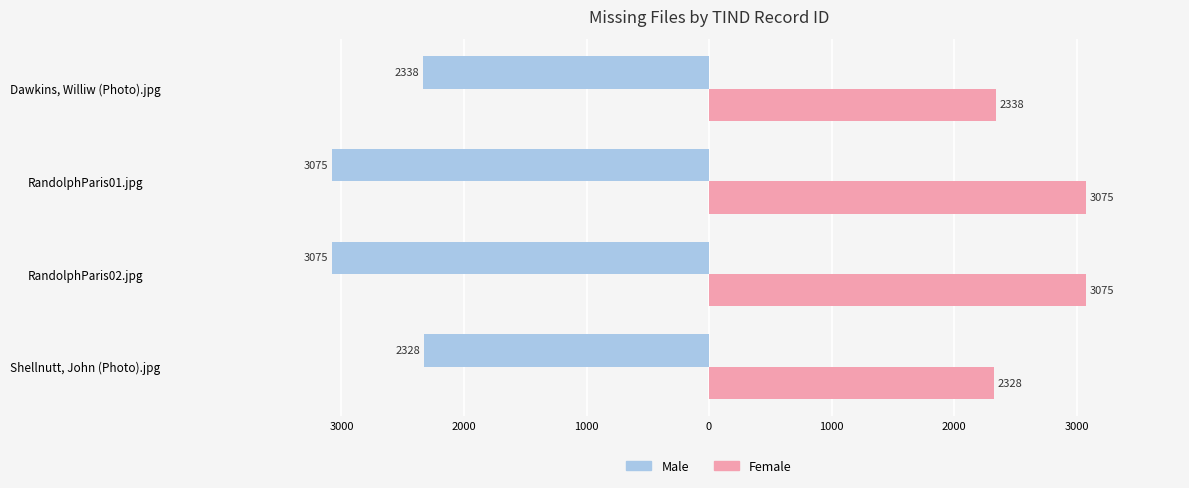

What are all the series names shown in the legend?

Male, Female